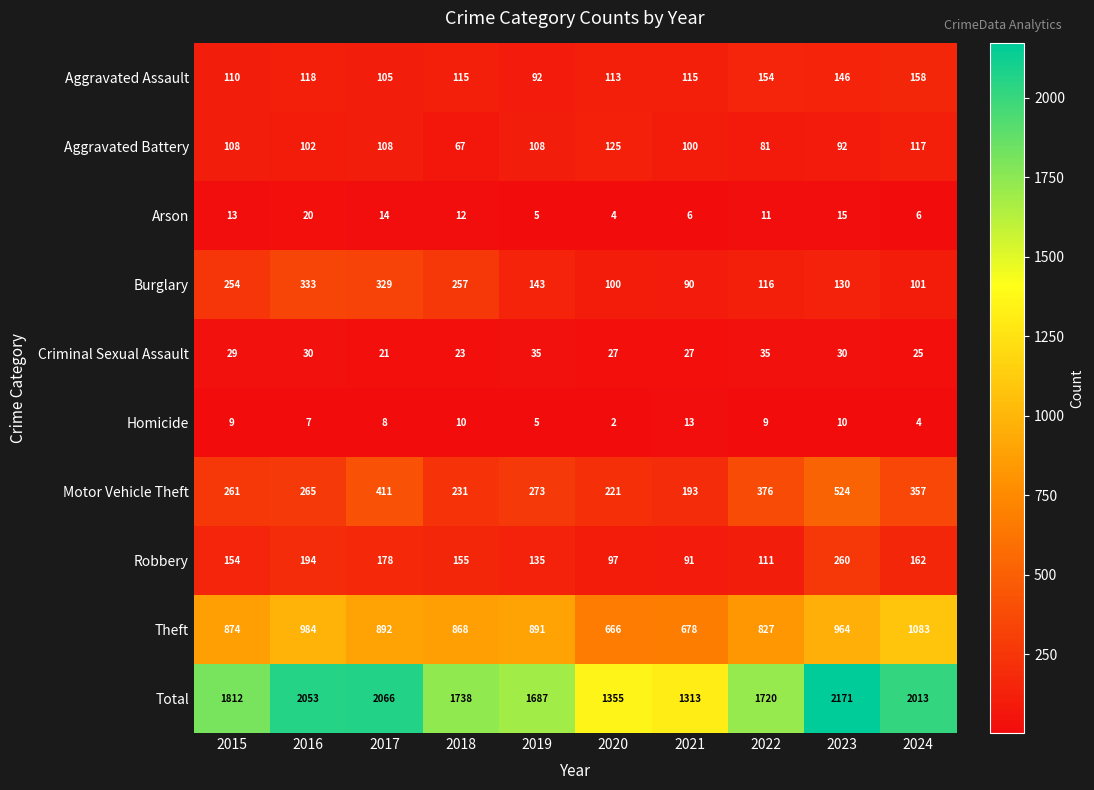

Which label corresponds to the smallest value in the chart?

2020